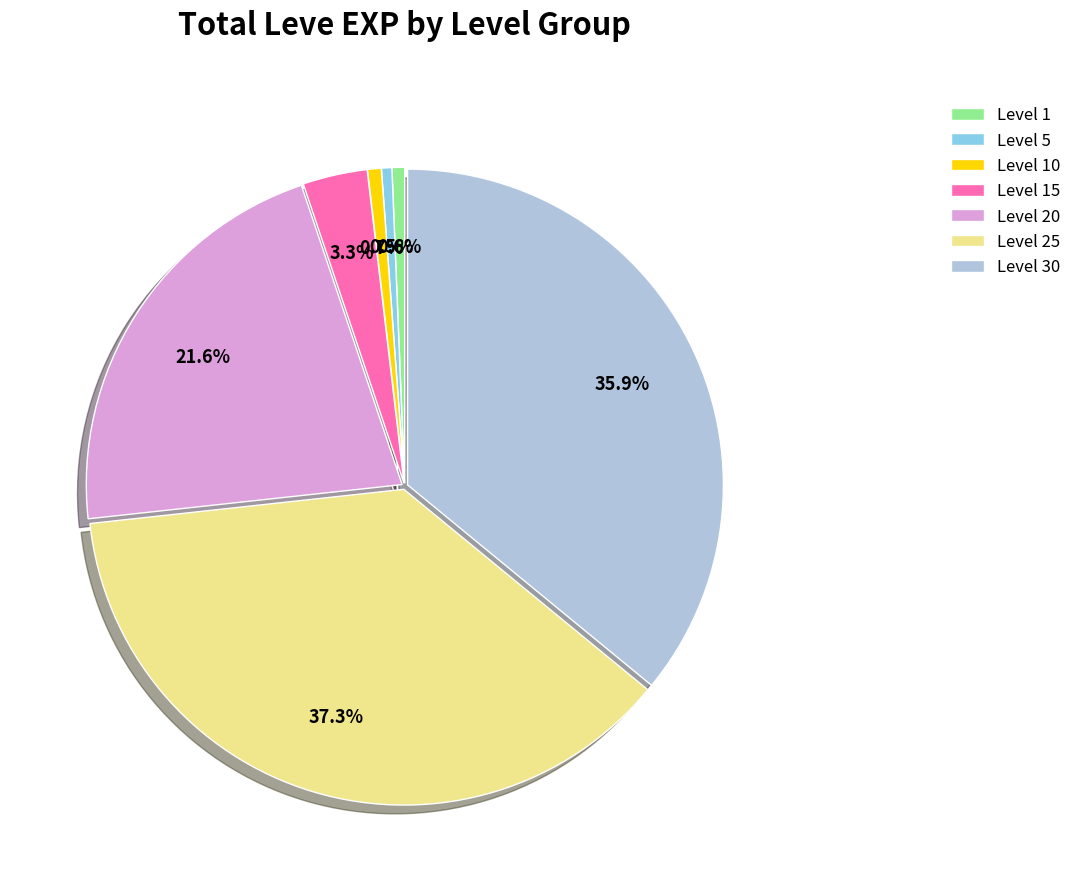

How many slices are in this pie chart?

7